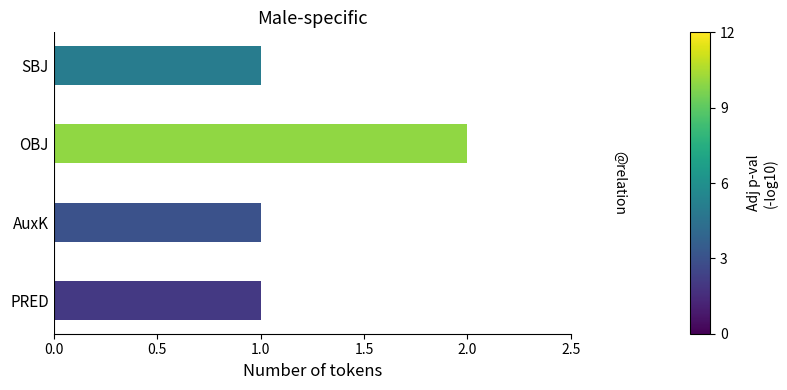

True or false: the data shows 1 at AuxK.

True